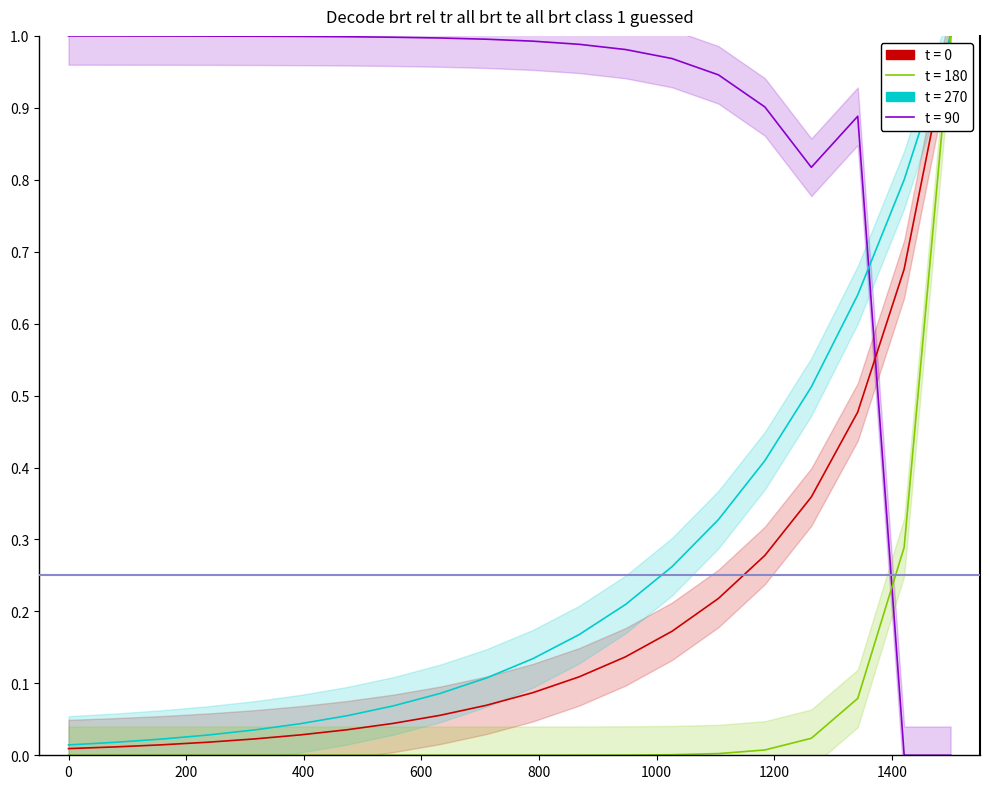

How many data points does each series have?

20